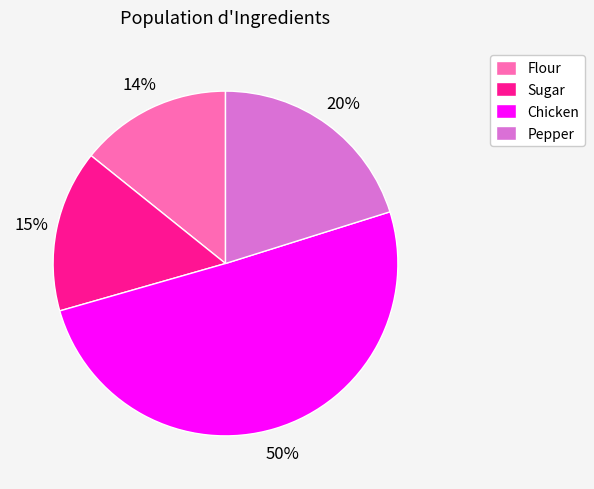

To the nearest percent, what portion does Pepper represent?

20%